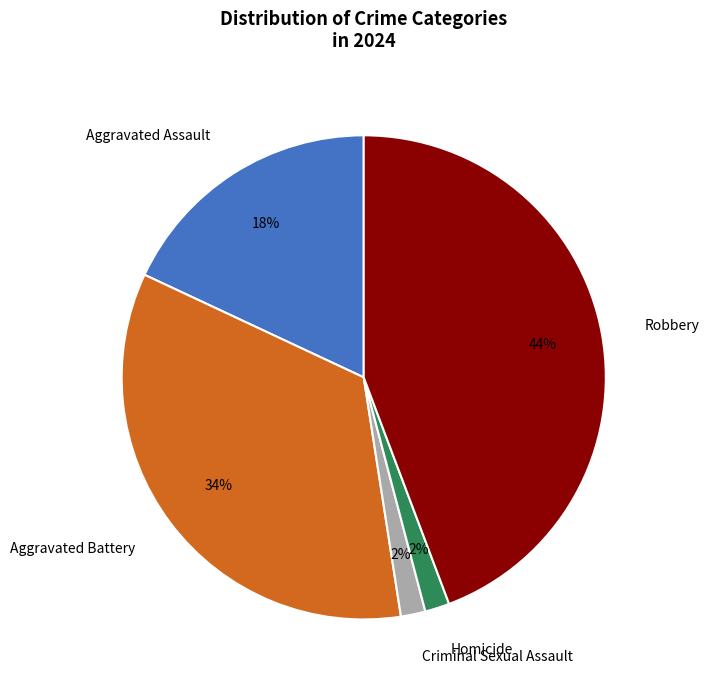

Is it true that Aggravated Assault is 18% of the pie?

True